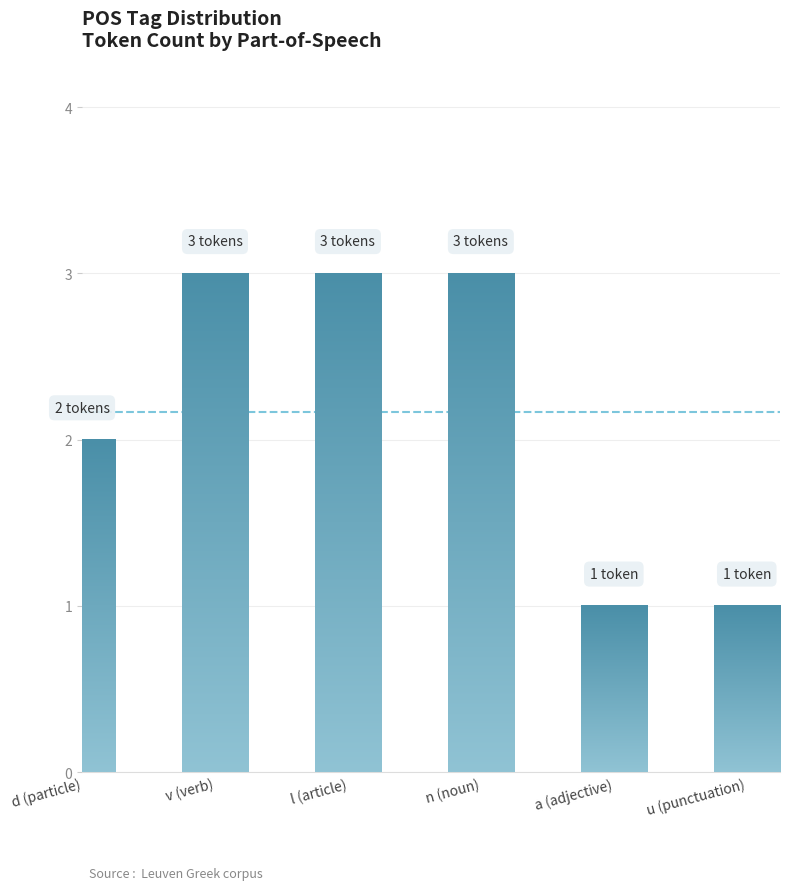

What is the sum of the values at d (particle) and a (adjective)?

3